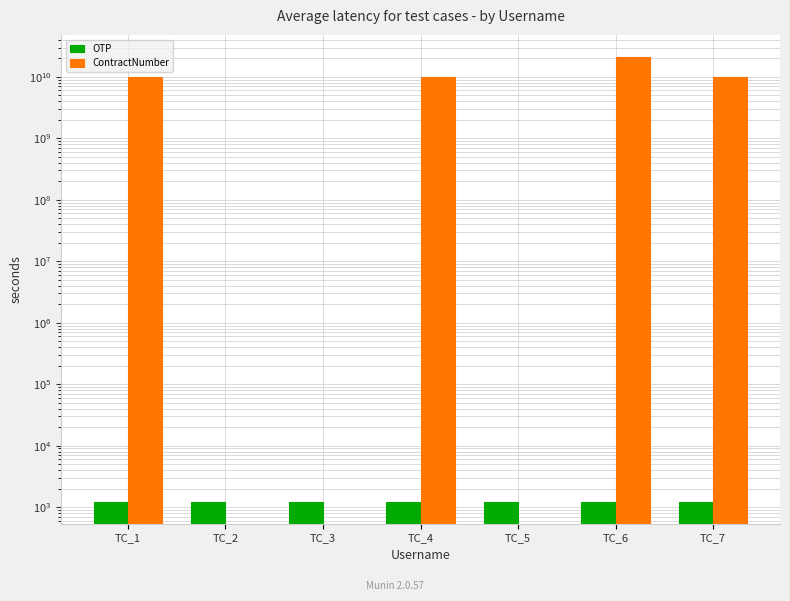

What is the value of the ContractNumber bar at the 7th from the left?

10091152075.0